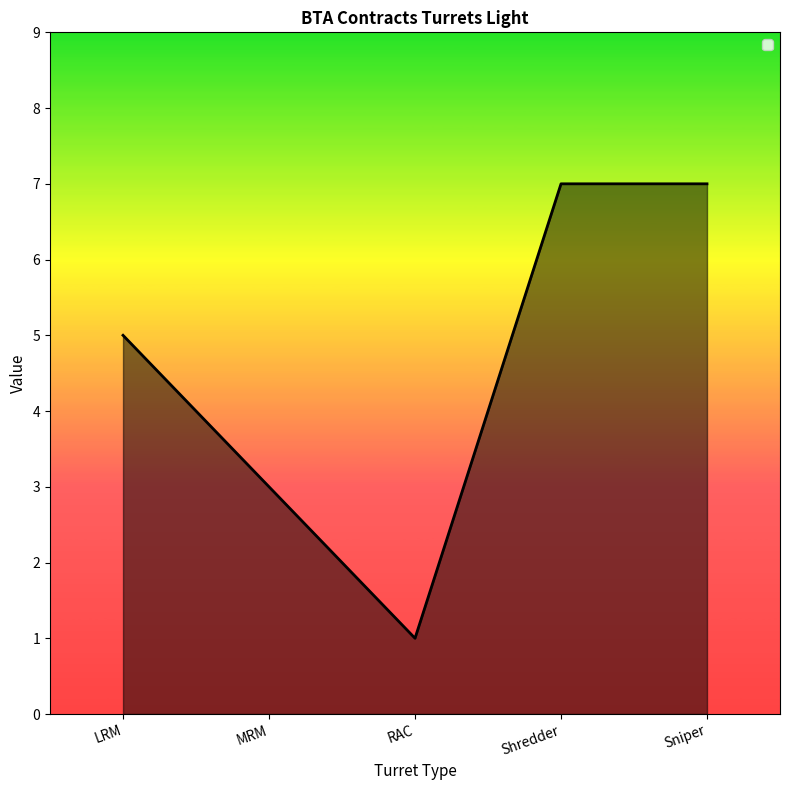

Count the number of categories in the chart.

5